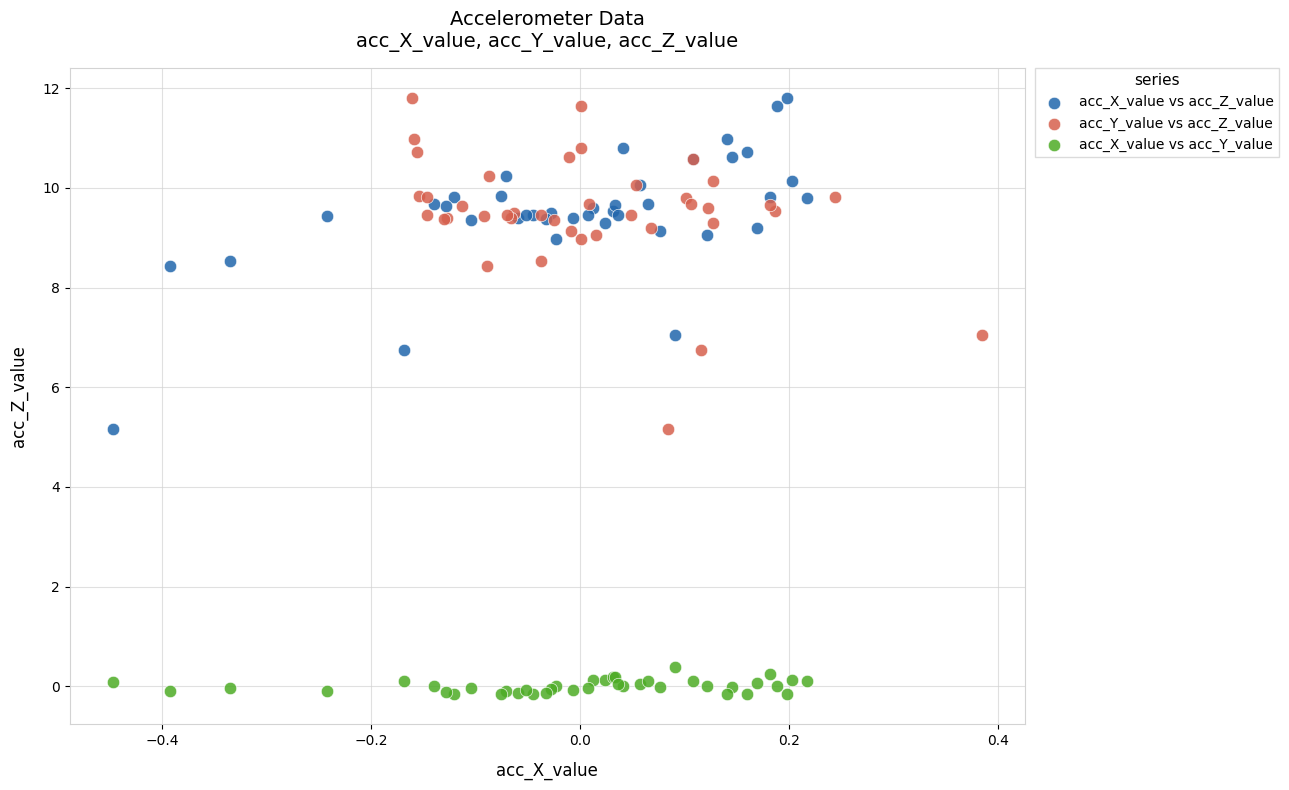

Which series reaches the minimum Y coordinate?

acc_X_value vs acc_Y_value